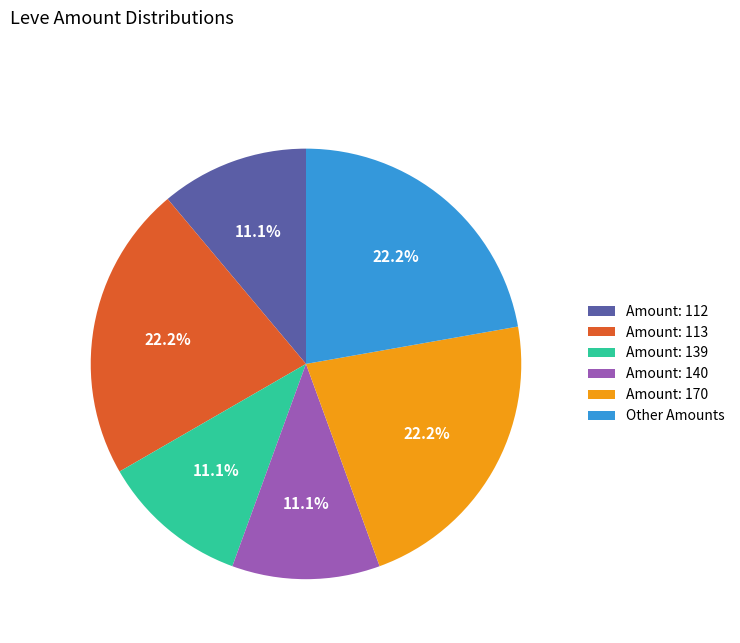

To the nearest percent, what is the average slice percentage?

17%